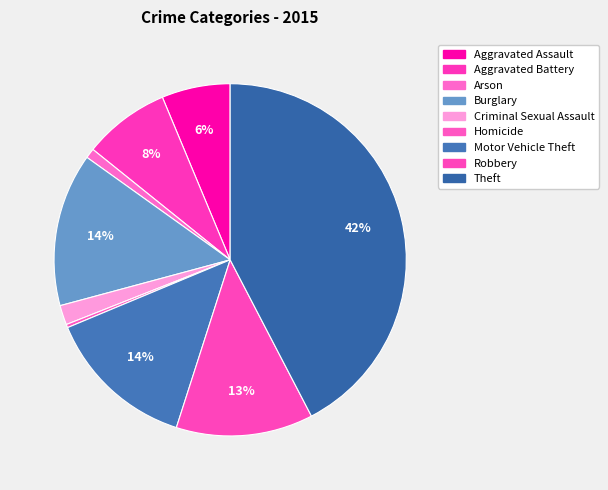

Does Homicide represent more than half of the total?

No